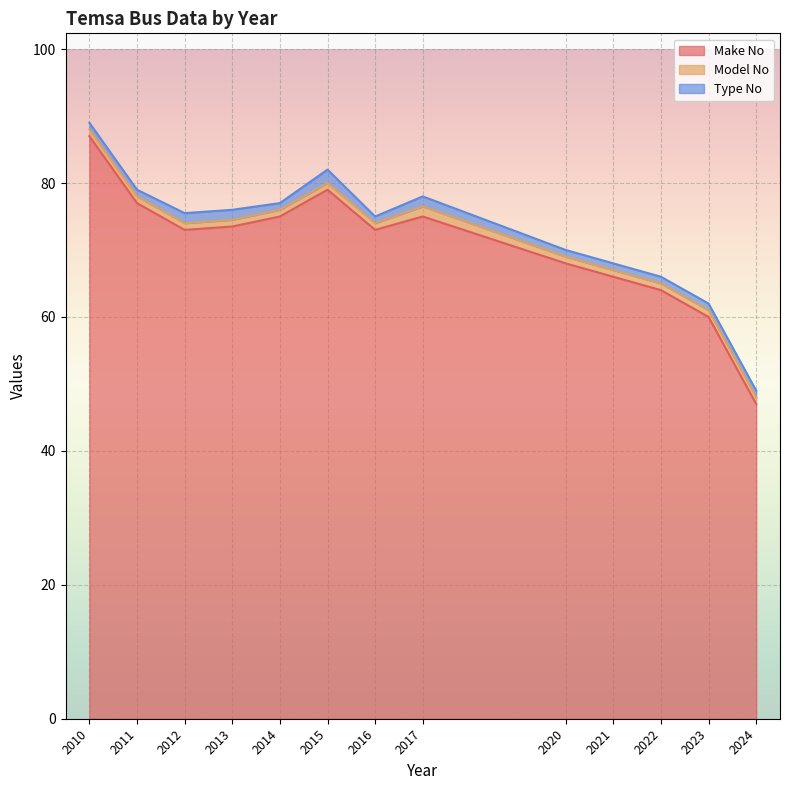

What is the difference between the maximum and minimum values in the Model No series?

1